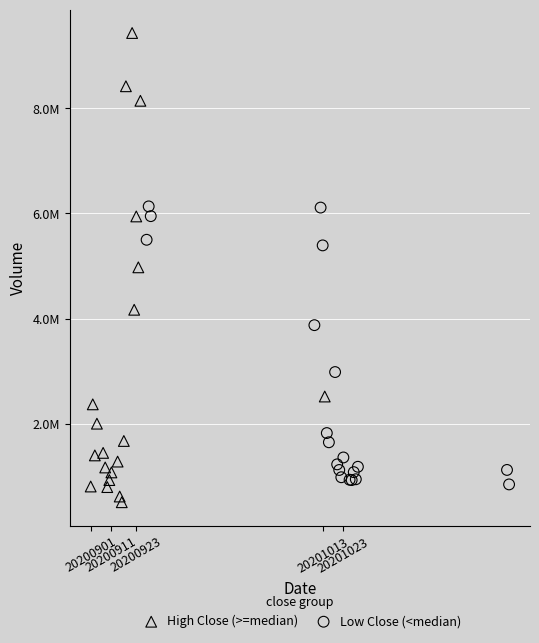

Which series reaches the maximum Y coordinate?

High Close (>=median)